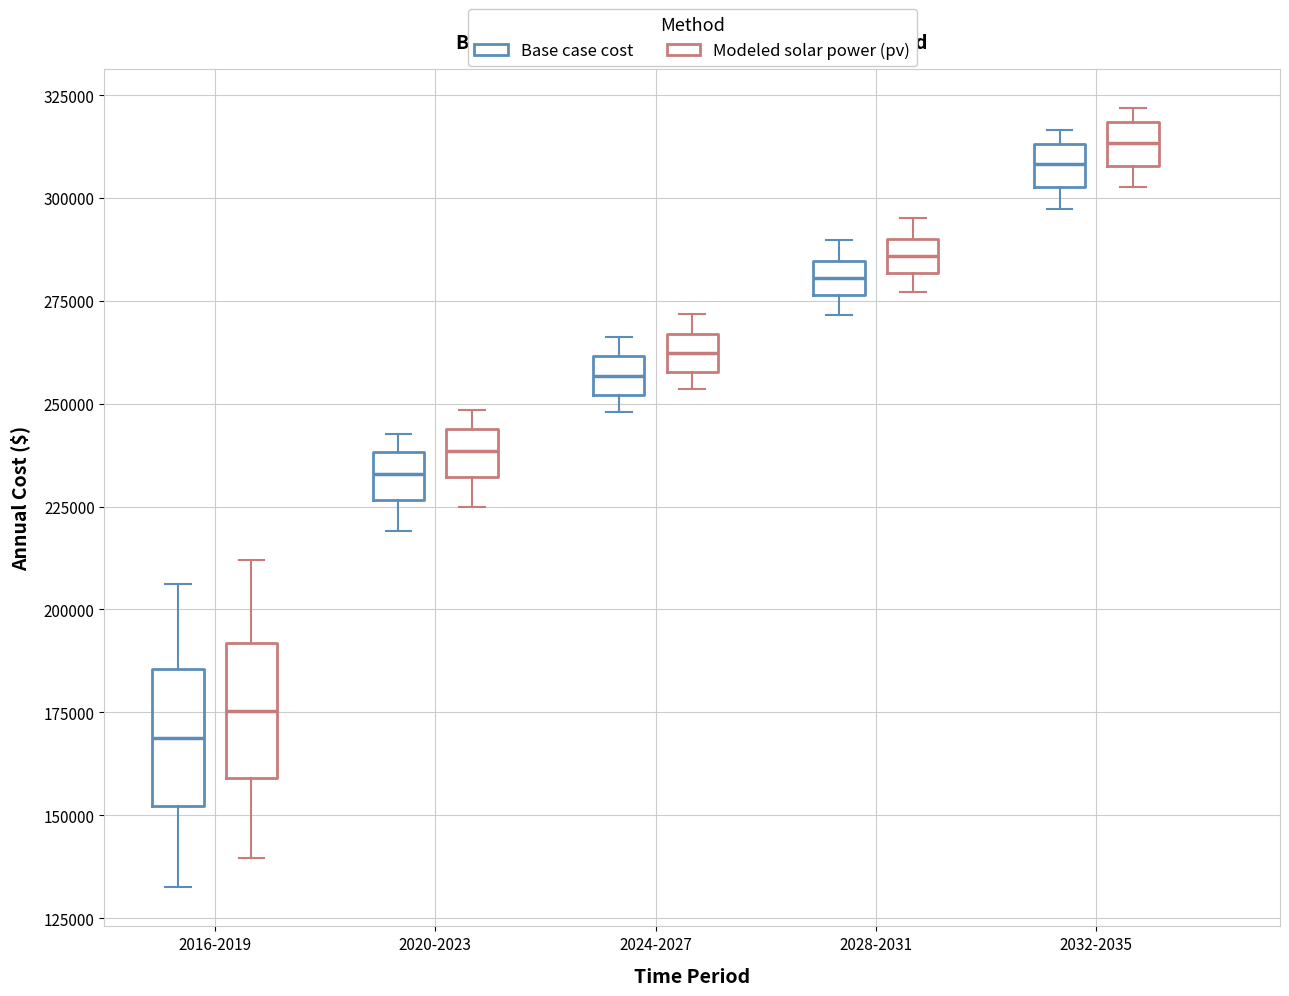

Reading left to right, read every box against the y-axis: the position of its median line, the range the box covers, and the ends of its whiskers. The values are not printed on the chart, so give them approximately, as read against the axis.

2016-2019 (Base case cost): median 170000, box 150000 to 185000, whiskers 130000 to 205000
2016-2019 (Modeled solar power (pv)): median 175000, box 160000 to 190000, whiskers 140000 to 210000
2020-2023 (Base case cost): median 235000, box 225000 to 240000, whiskers 220000 to 245000
2020-2023 (Modeled solar power (pv)): median 240000, box 230000 to 245000, whiskers 225000 to 250000
2024-2027 (Base case cost): median 255000, box 250000 to 260000, whiskers 250000 (just below the box's lower edge) to 265000
2024-2027 (Modeled solar power (pv)): median 260000 (inside the box), box 260000 to 265000, whiskers 255000 to 270000
2028-2031 (Base case cost): median 280000, box 275000 to 285000, whiskers 270000 to 290000
2028-2031 (Modeled solar power (pv)): median 285000, box 280000 to 290000, whiskers 275000 to 295000
2032-2035 (Base case cost): median 310000, box 305000 to 315000, whiskers 295000 to 315000 (just above the box's upper edge)
2032-2035 (Modeled solar power (pv)): median 315000, box 310000 to 320000, whiskers 305000 to 320000 (just above the box's upper edge)